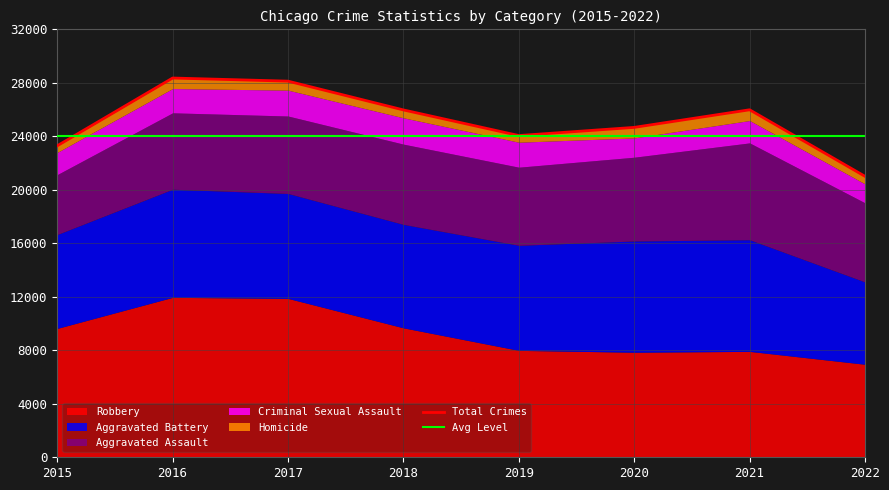

What is the sum of the Aggravated Battery values at 2017 and 2022?

13999